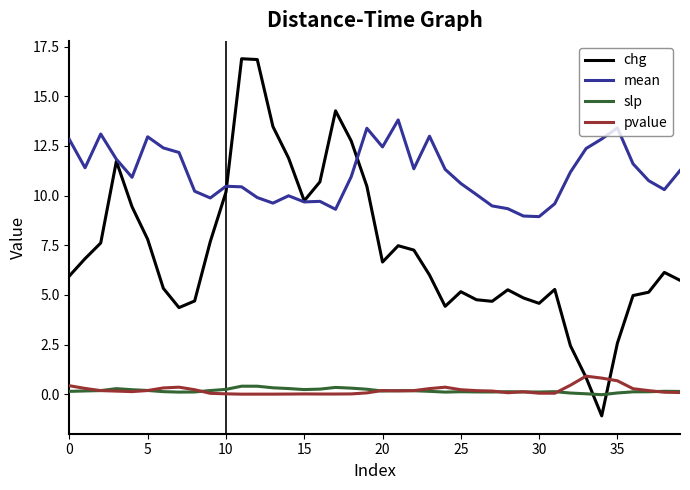

Which series has the largest total across all categories?

mean